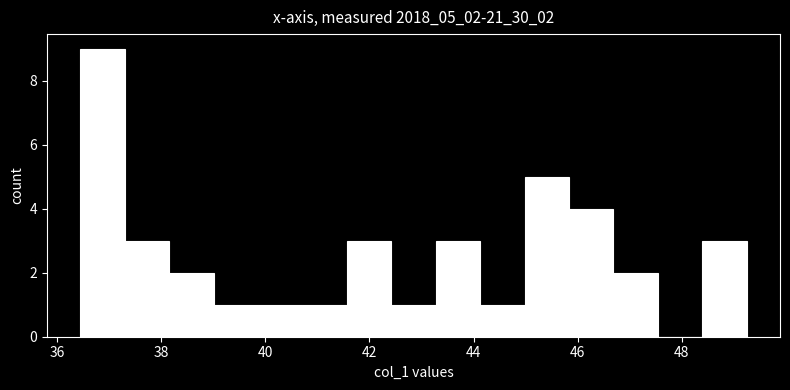

Reading left to right, transcribe this chart: for each bar, give the range it covers on the x-axis and its height. Neither the bar edges nor the heights are printed on the chart, so give them approximately, as read against the axes.

36.4 to 37.4: 9
37.4 to 38.2: 3
38.2 to 39.0: 2
39.0 to 39.8: 1
39.8 to 40.8: 1
40.8 to 41.6: 1
41.6 to 42.4: 3
42.4 to 43.2: 1
43.2 to 44.2: 3
44.2 to 45.0: 1
45.0 to 45.8: 5
45.8 to 46.6: 4
46.6 to 47.6: 2
47.6 to 48.4: 0
48.4 to 49.2: 3